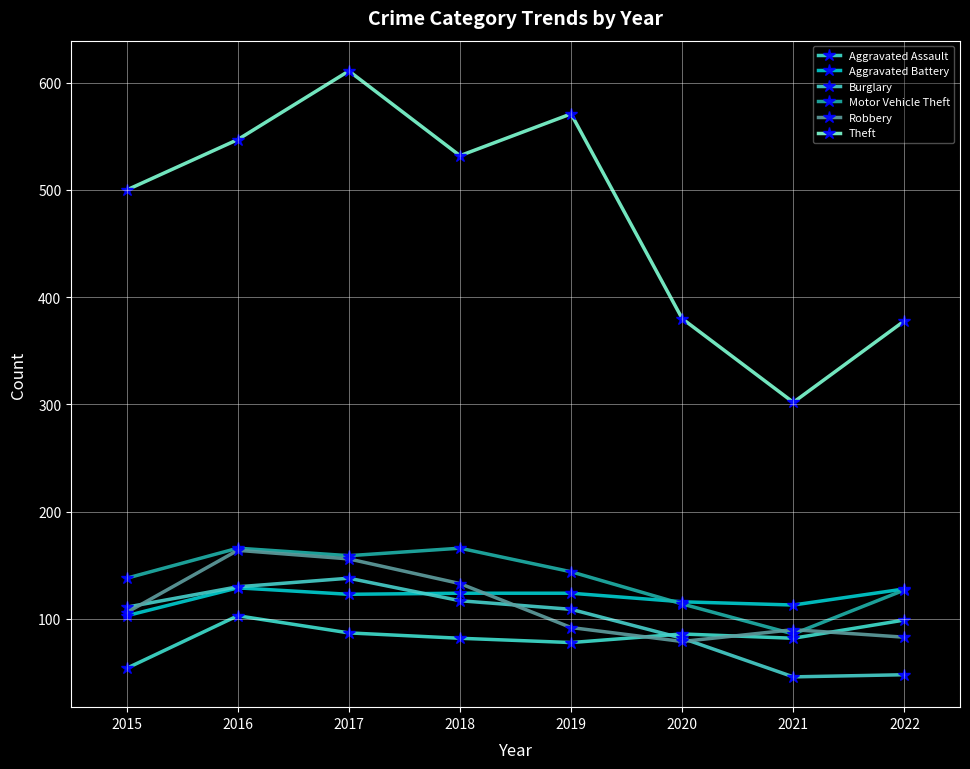

What are all the series names shown in the legend?

Aggravated Assault, Aggravated Battery, Burglary, Motor Vehicle Theft, Robbery, Theft